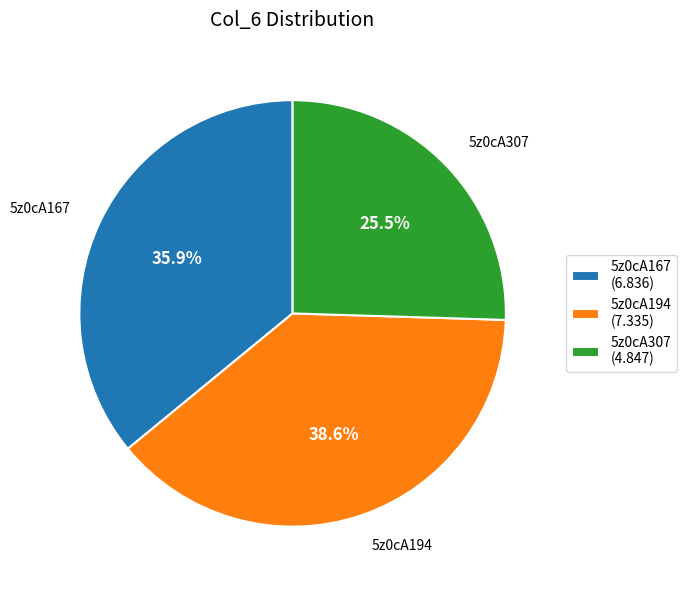

How many segments does this pie chart have?

3